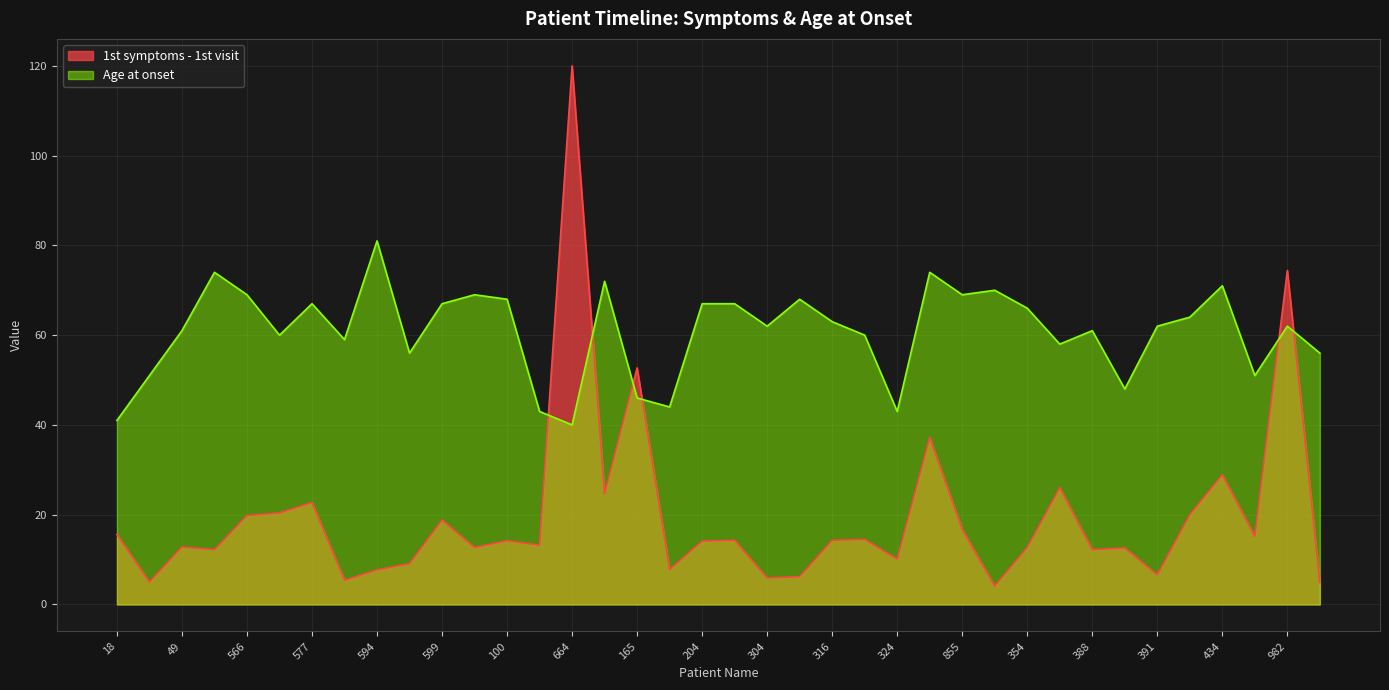

What is the label of the 33rd point from the right?

567